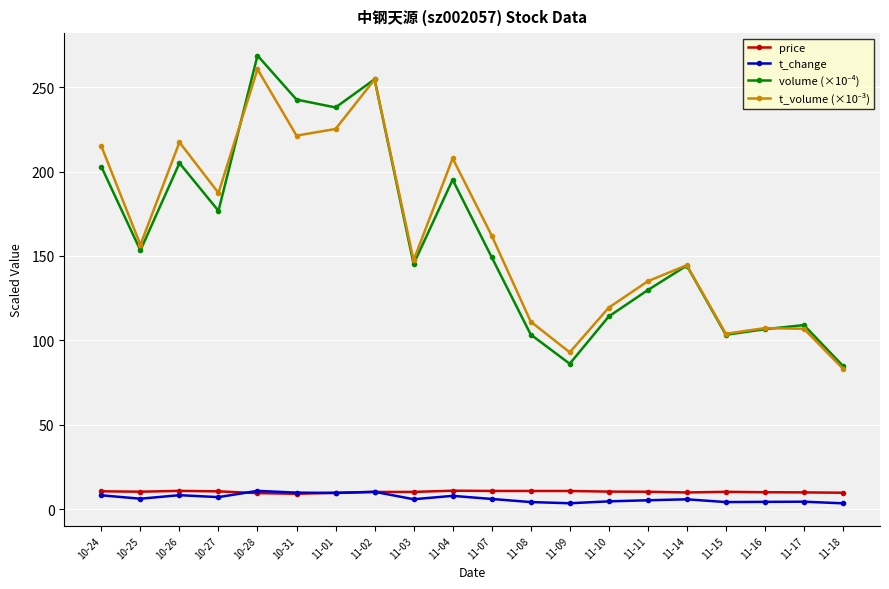

What is the difference between the highest and lowest values at 10-27?

180.2